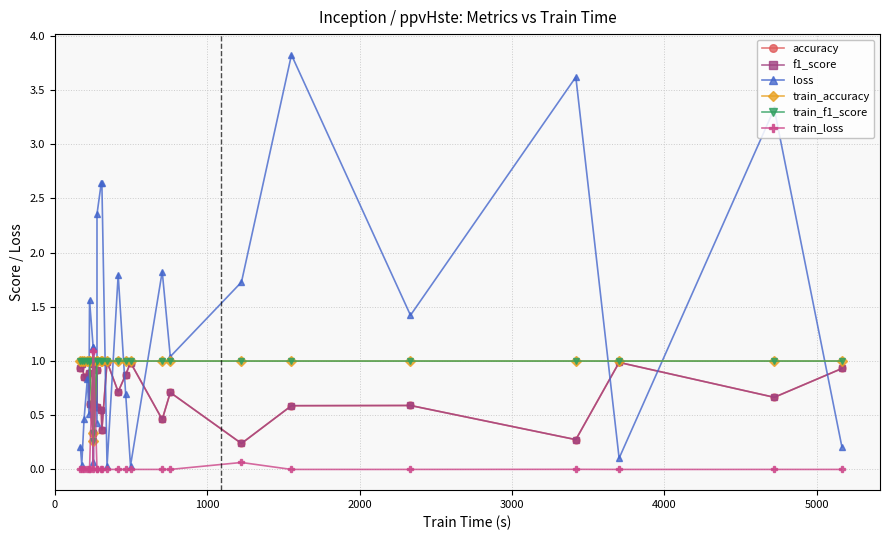

What is the average value of the train_f1_score series?

0.9